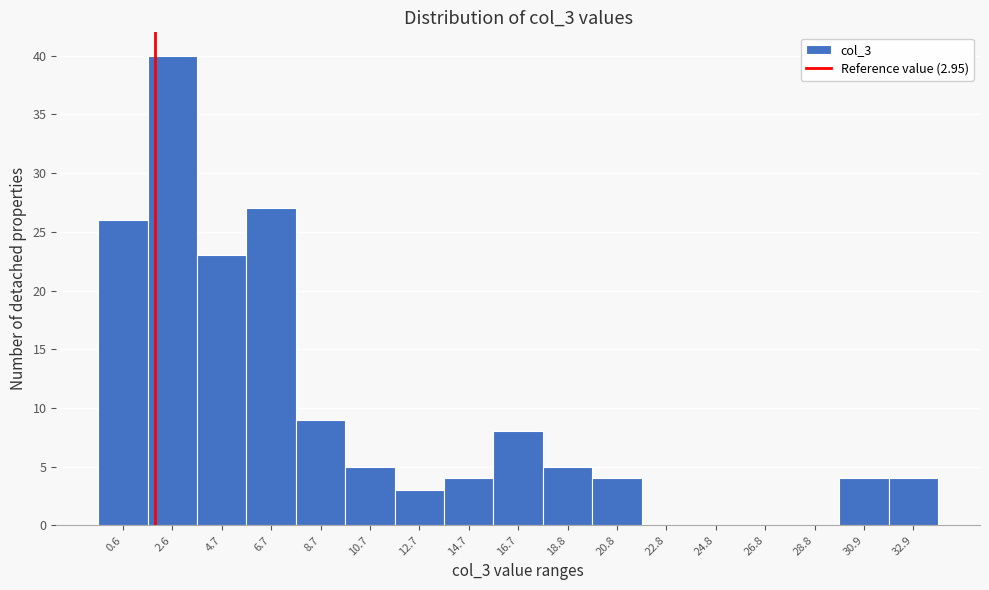

Reading left to right, list all the values displayed in this chart.

0.6=26	2.6=40	4.7=23	6.7=27	8.7=9	10.7=5	12.7=3	14.7=4	16.7=8	18.8=5	20.8=4	22.8=0	24.8=0	26.8=0	28.8=0	30.9=4	32.9=4